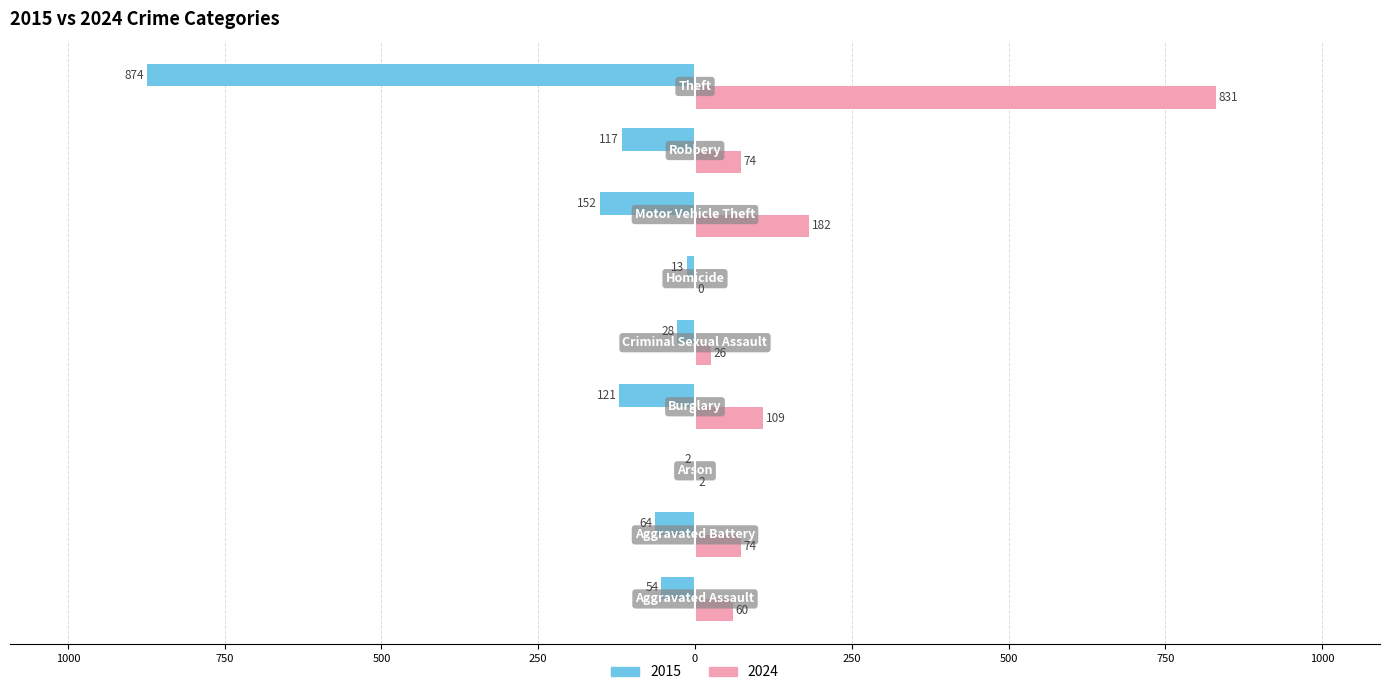

Which category has the lowest value in the 2024 series?

Homicide